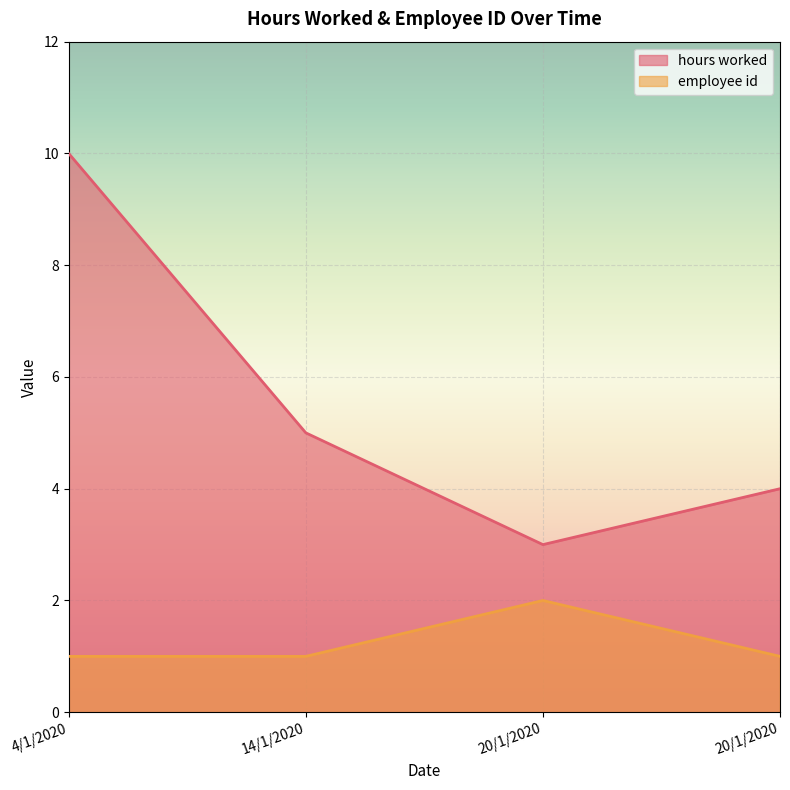

Reading left to right, what are all the values shown in this chart?

hours worked: 10	5	3	4
employee id: 1	1	2	1